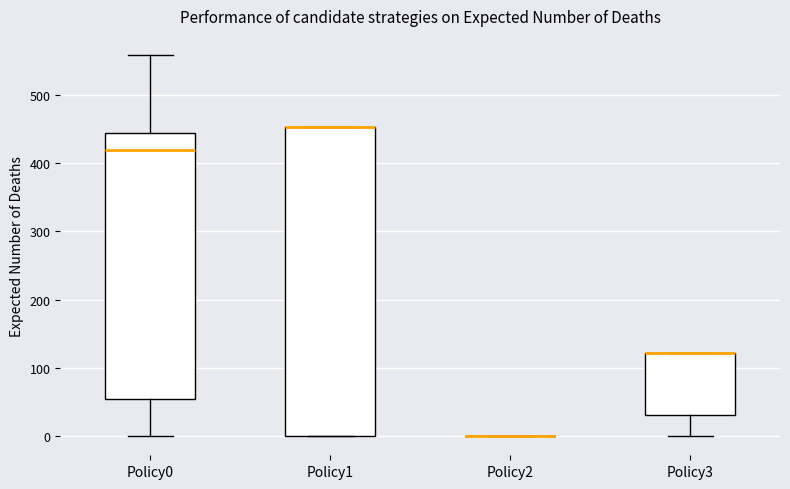

Where is the lower edge of the box for Policy1 on the y-axis? The values are not printed on the chart, so give them approximately, as read against the axis.

0